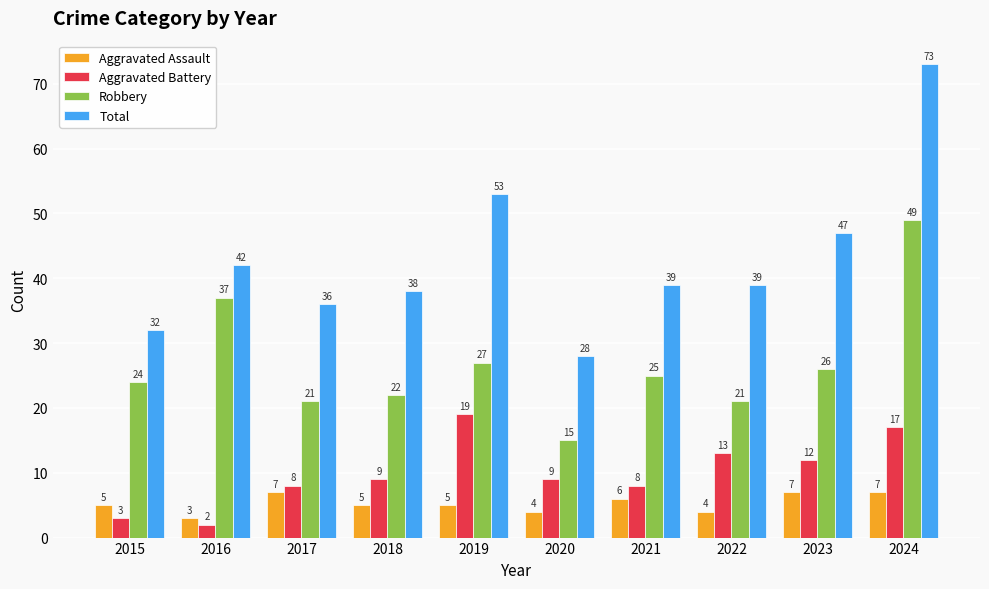

What is the total value across all series at 2024?

146